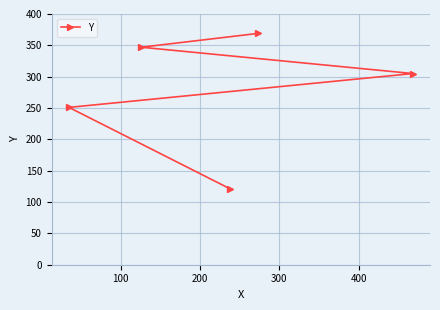

True or false: there are more than 0 points higher than both neighbors.

False